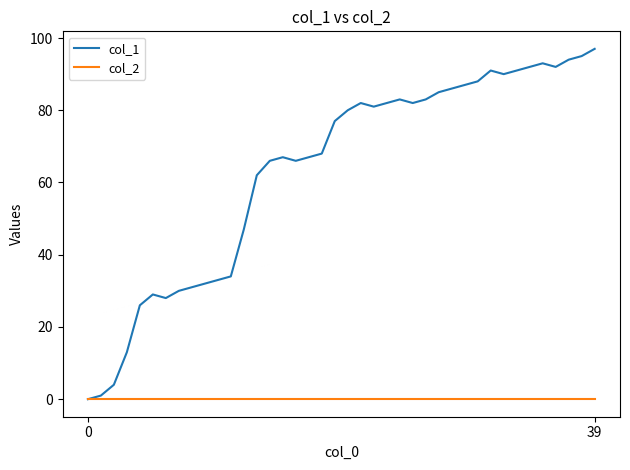

Which series has the largest range (max minus min)?

col_1